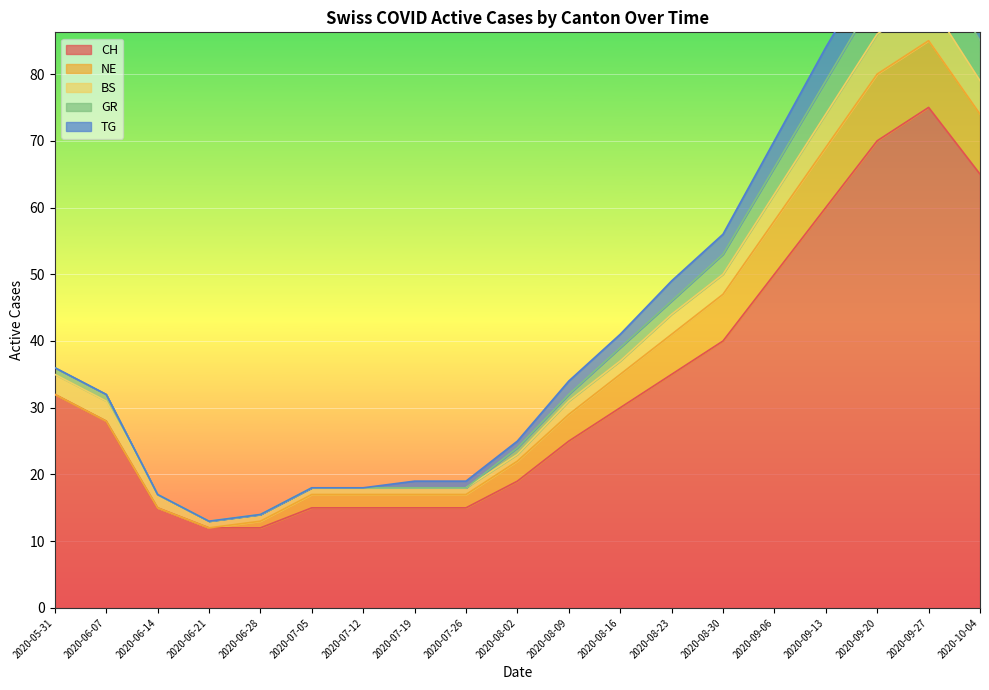

True or false: NE has a value of 3 at 2020-08-02.

True